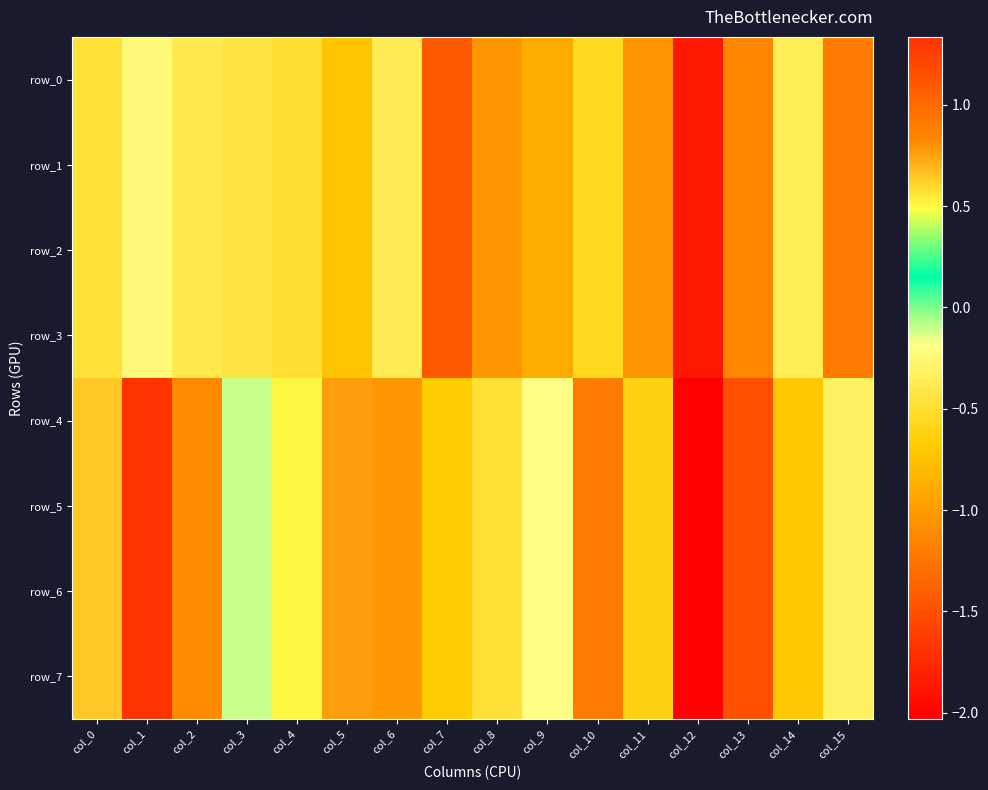

At how many categories does at least one series exceed -1?

14